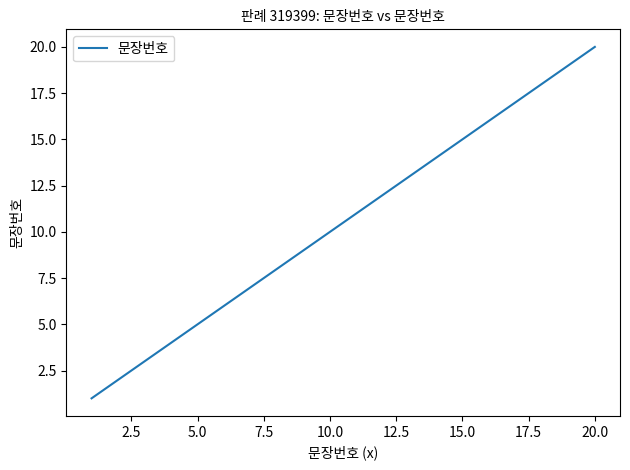

What is the greatest value displayed?

20